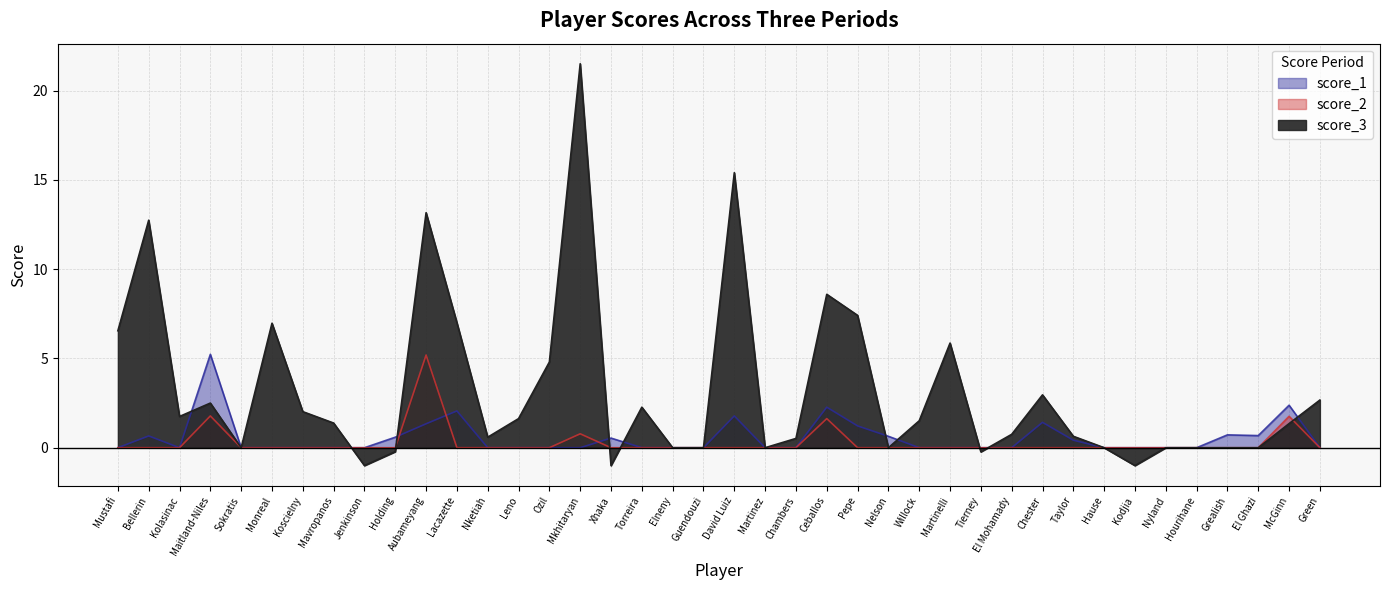

What is the total value across all series at Pepe?

8.6